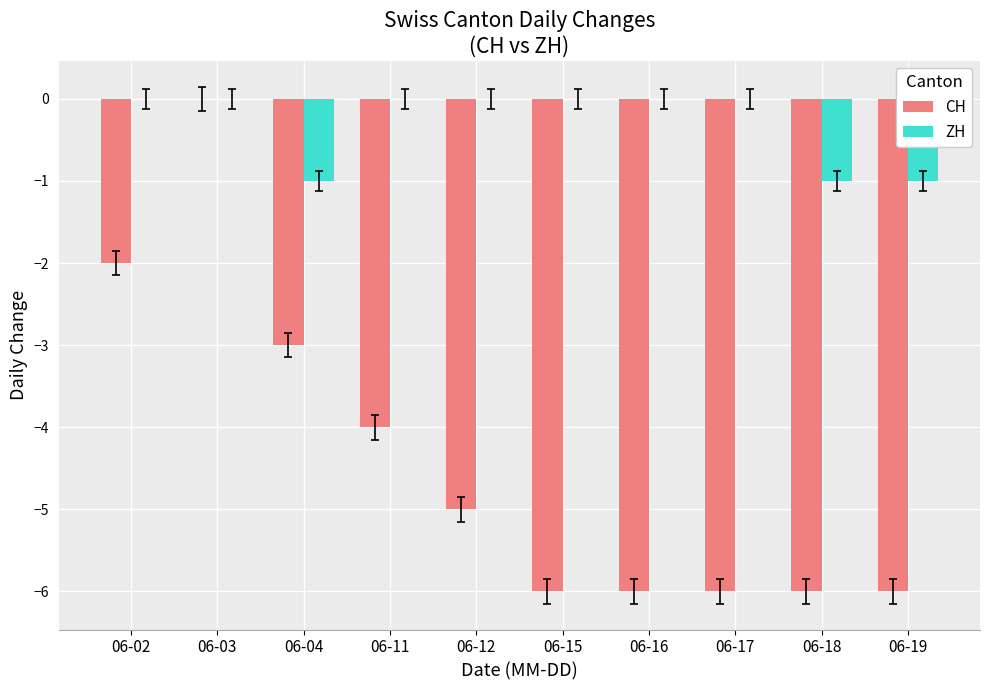

Is it true that ZH equals 0 at 06-19?

False